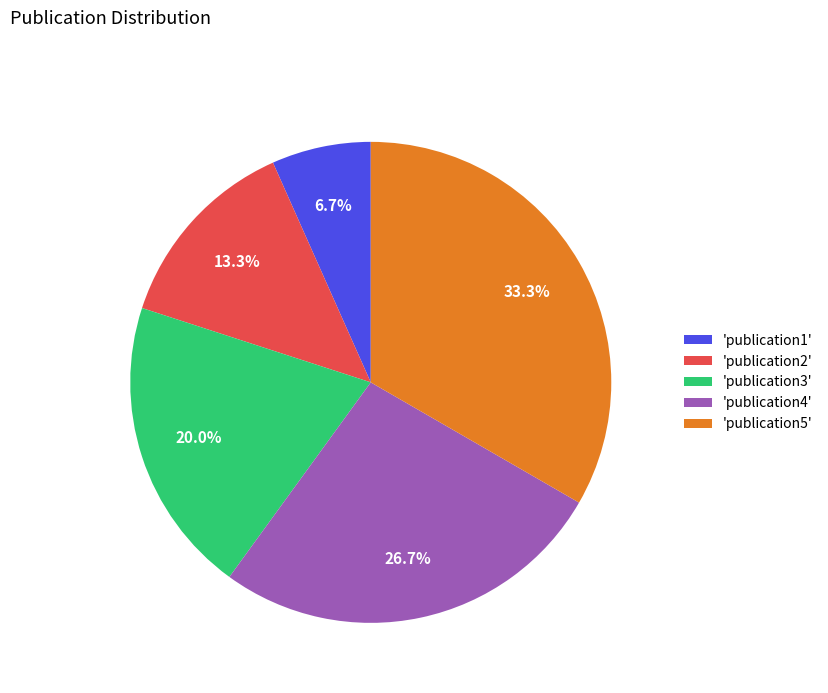

Does any single category account for the majority?

No